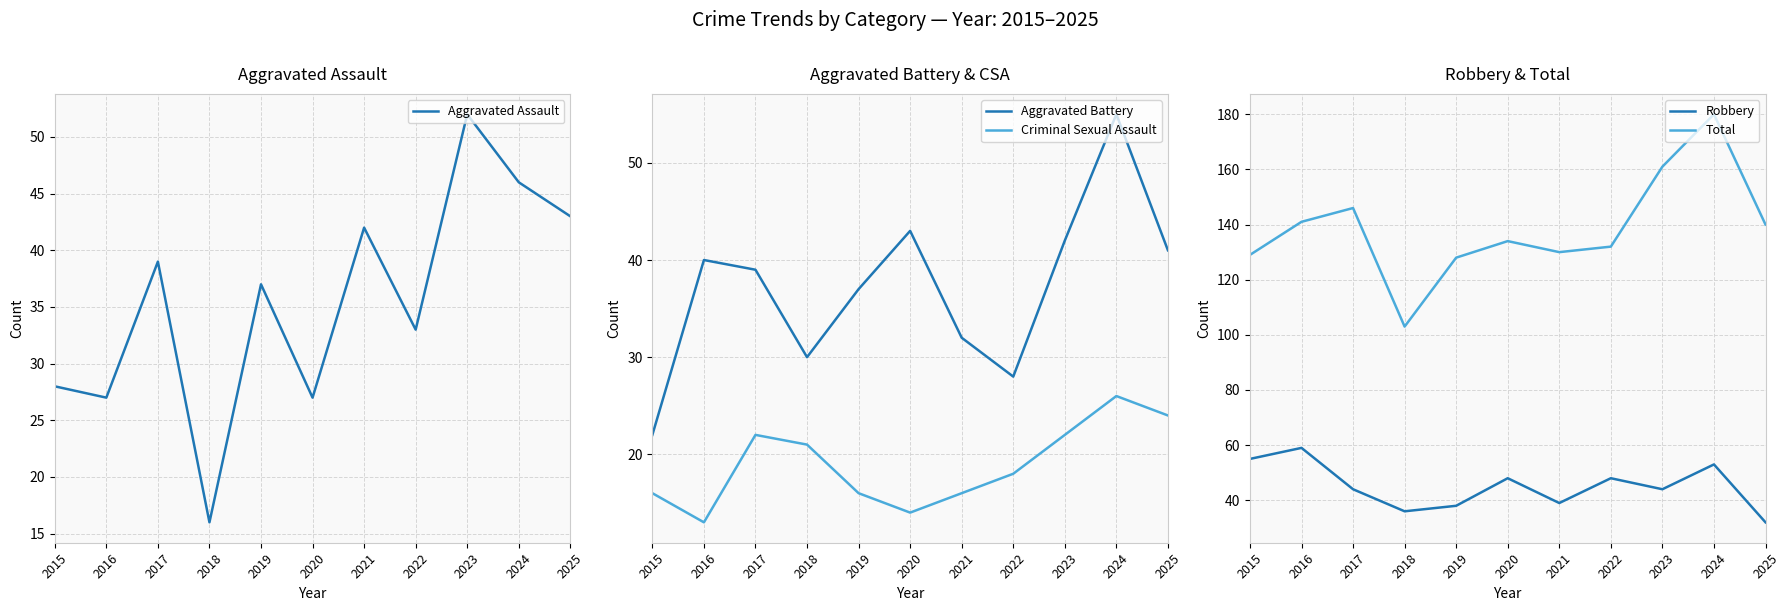

The value of Aggravated Assault at 2019 is 37. True or false?

True